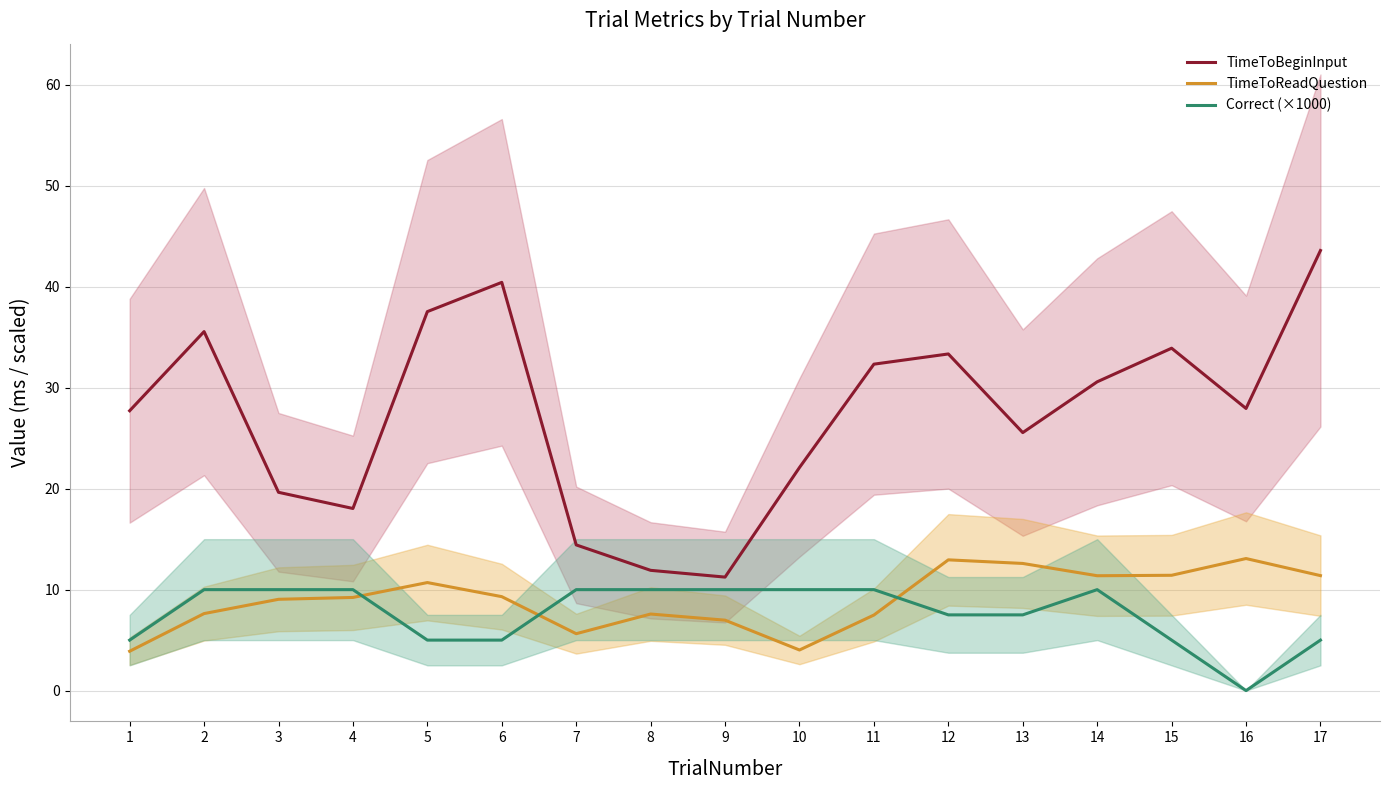

The value of Correct (×1000) at 16 is 0.0. True or false?

True